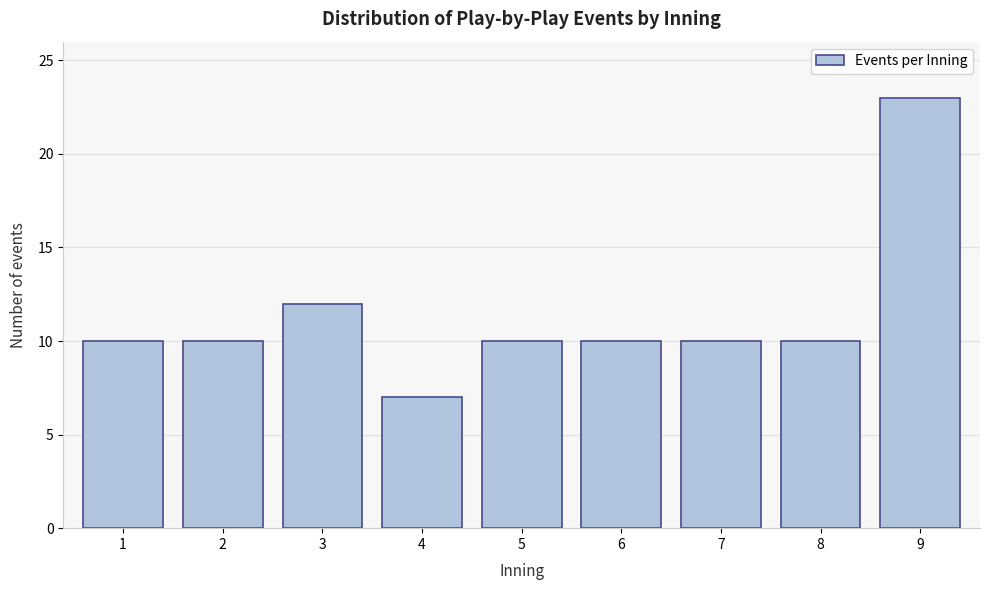

Reading right to left, extract all data points from this chart.

23	10	10	10	10	7	12	10	10